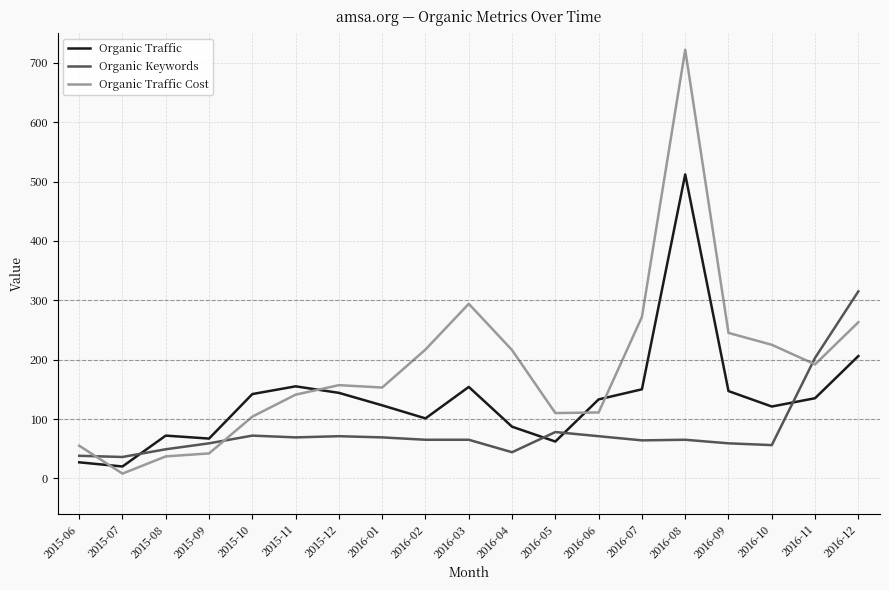

Which series has the largest total across all categories?

Organic Traffic Cost